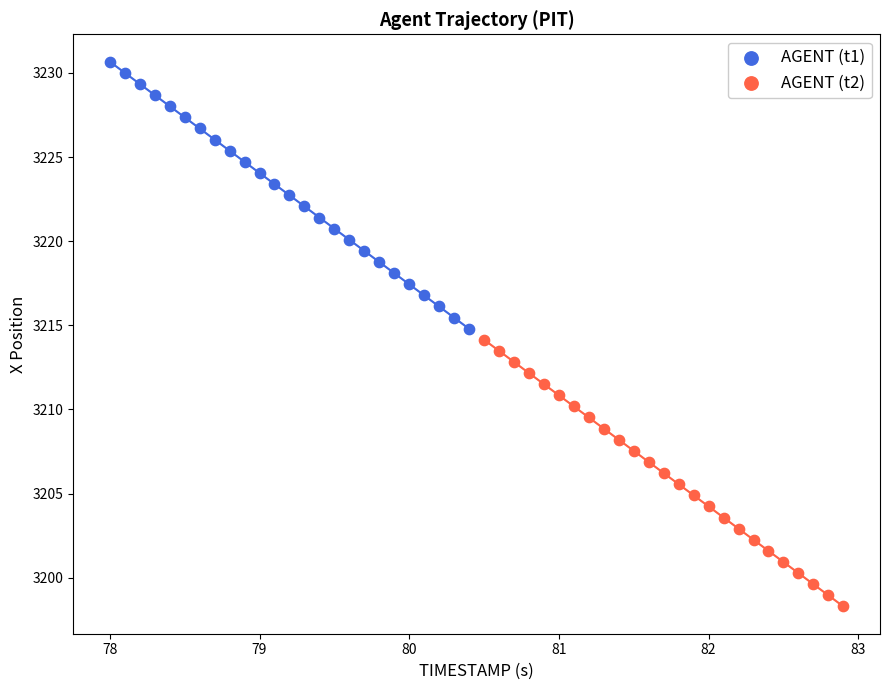

Which series has the largest Y range (max minus min)?

AGENT (t1)